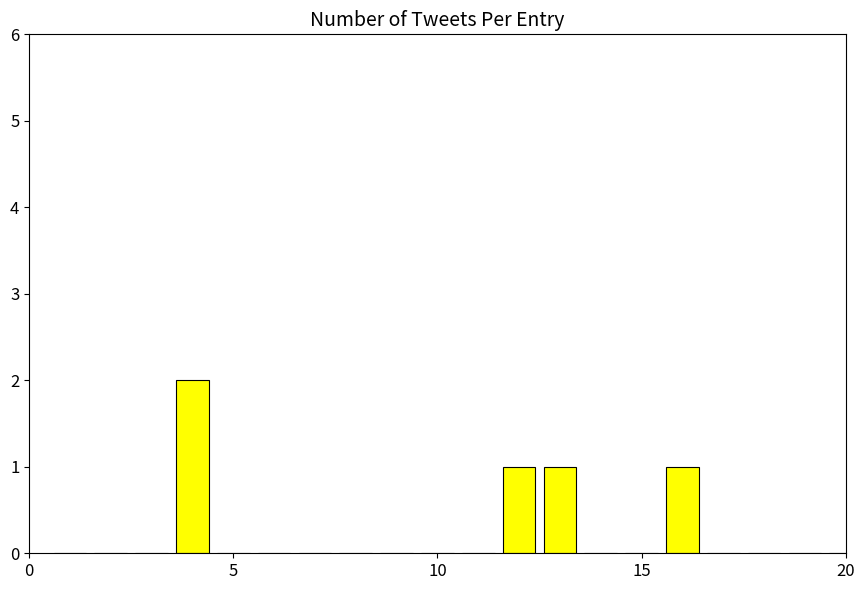

What is the sum of all values?

5